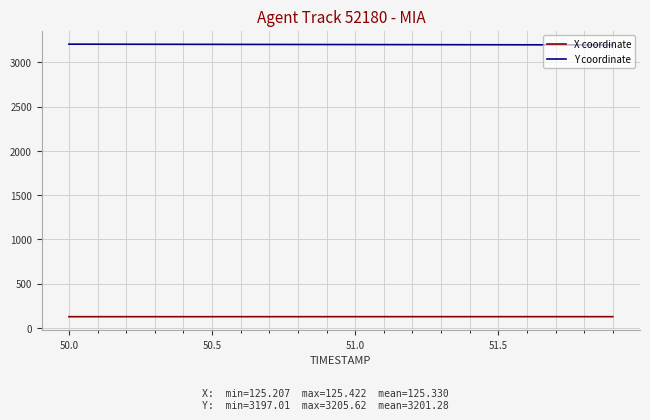

At how many categories does at least one series exceed 1921?

20